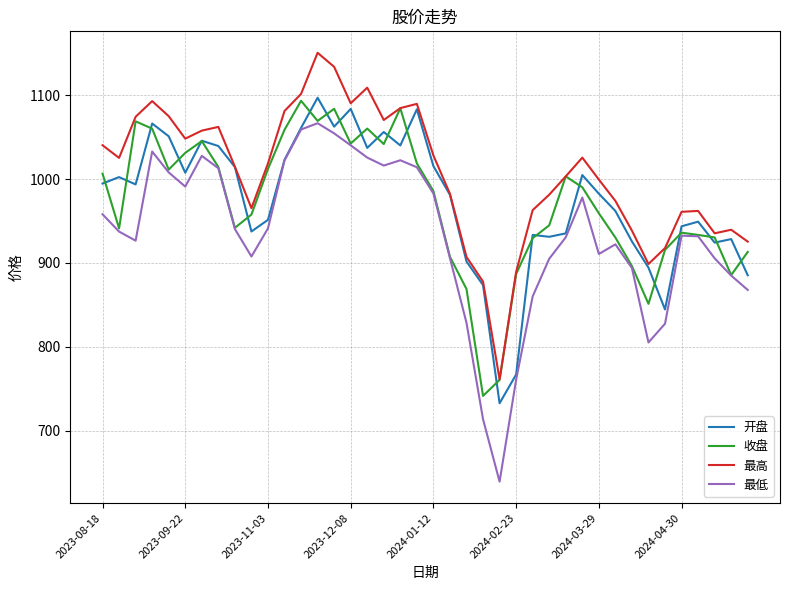

True or false: 最高 and 最低 intersect in this chart.

False